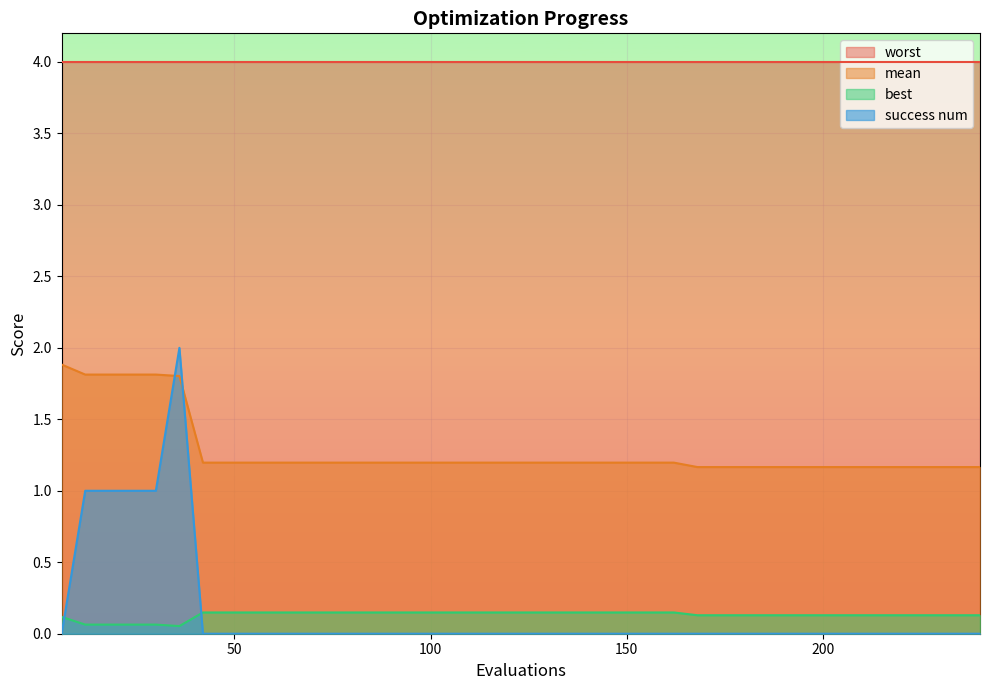

The best series shows 0.1 at 228. True or false?

True